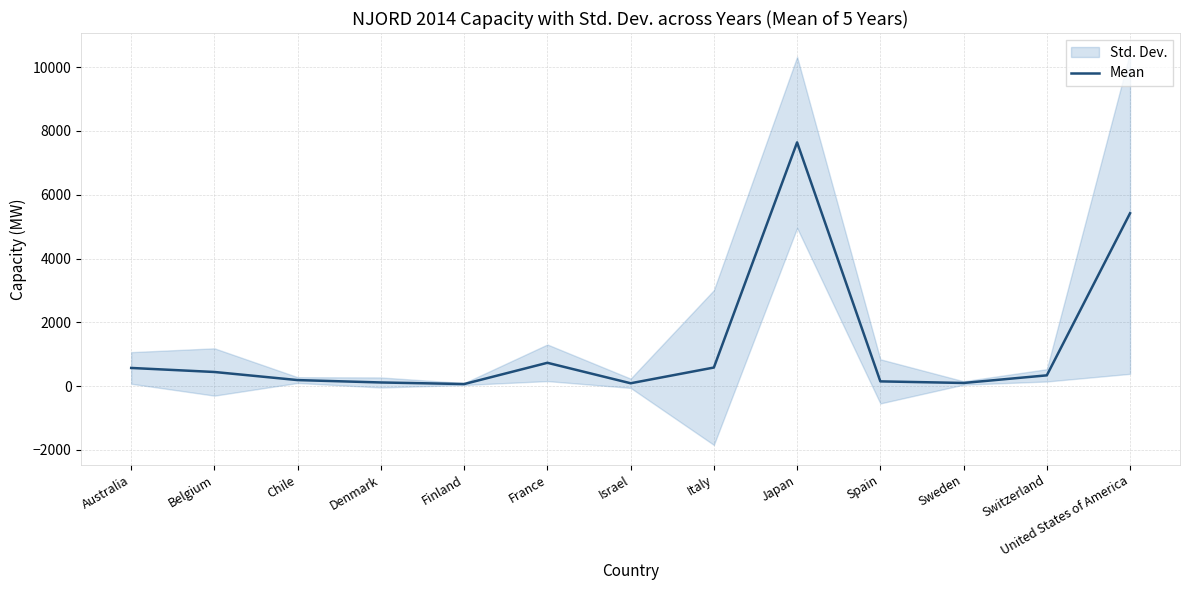

Where does the data first go above 337?

Australia